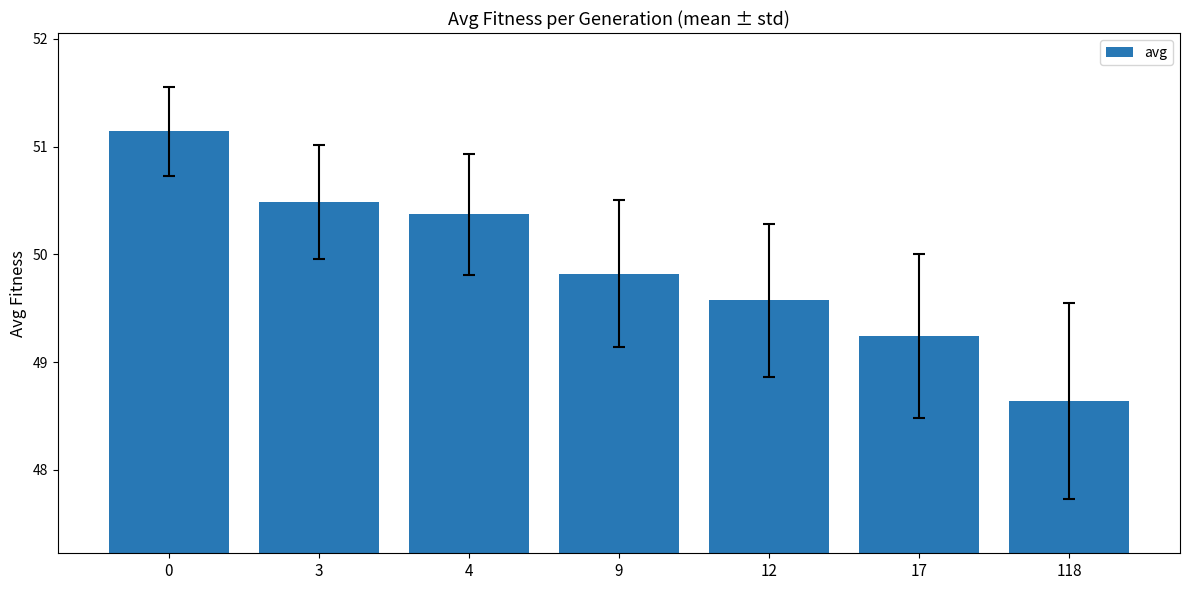

How many data points does each series have?

7